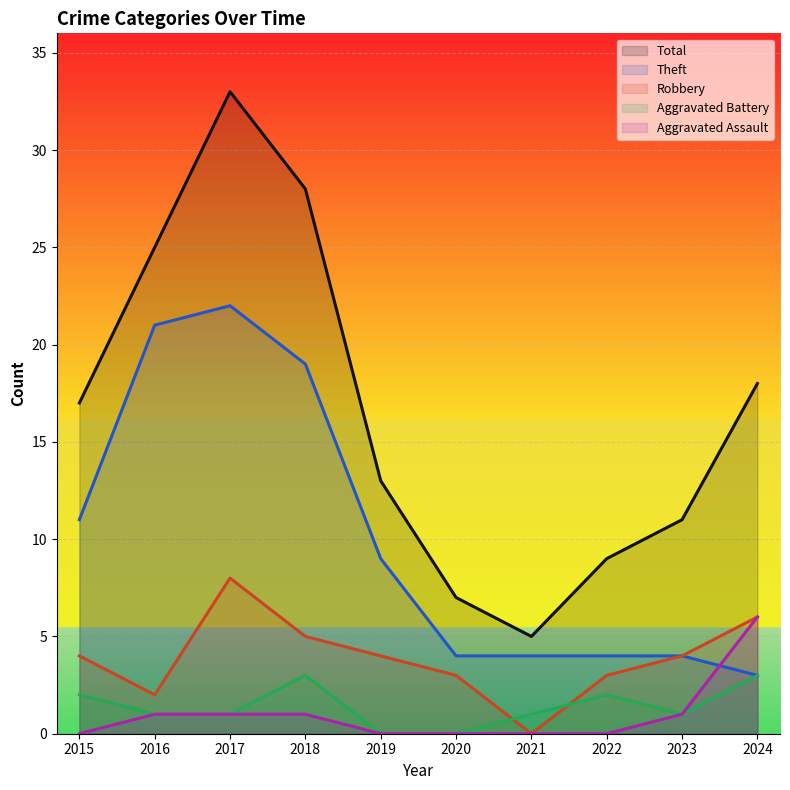

Reading right to left, transcribe all the data shown in this chart.

Theft: 3	4	4	4	4	9	19	22	21	11
Robbery: 6	4	3	0	3	4	5	8	2	4
Aggravated Battery: 3	1	2	1	0	0	3	1	1	2
Aggravated Assault: 6	1	0	0	0	0	1	1	1	0
Total: 18	11	9	5	7	13	28	33	25	17